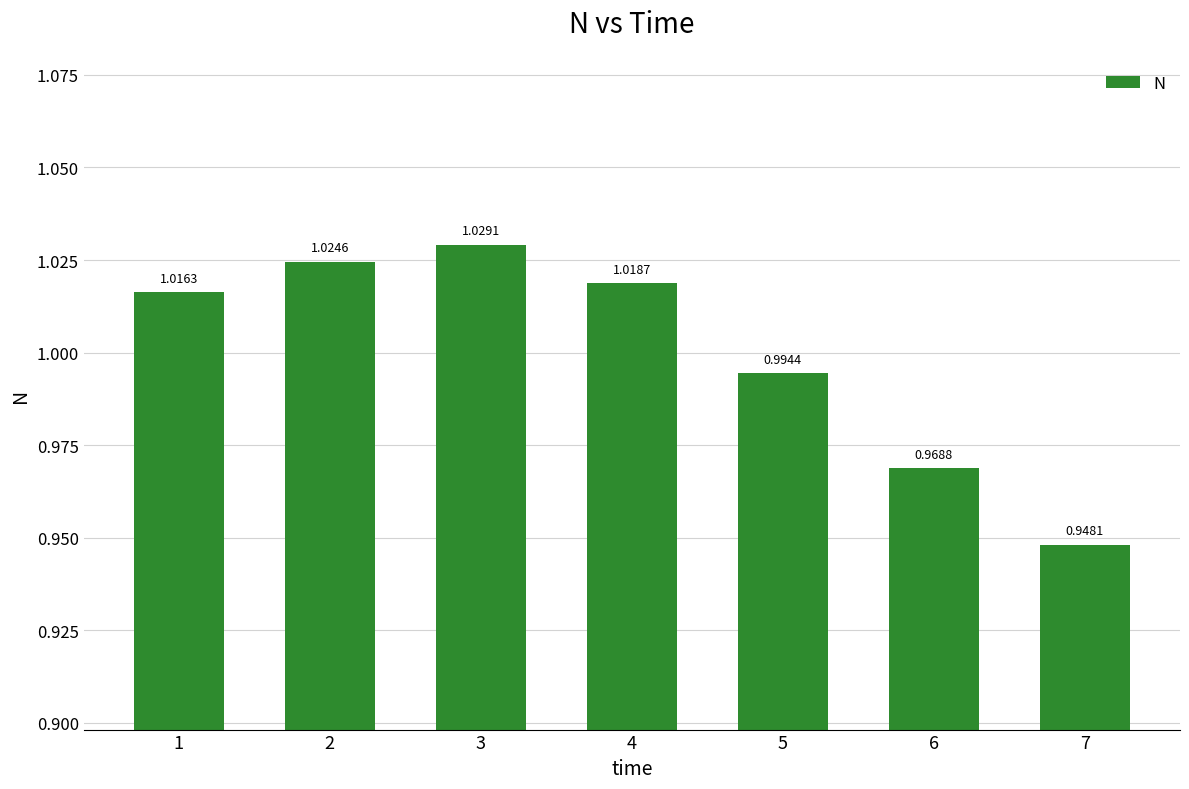

Rank the categories by value from lowest to highest.

7, 6, 5, 1, 4, 2, 3